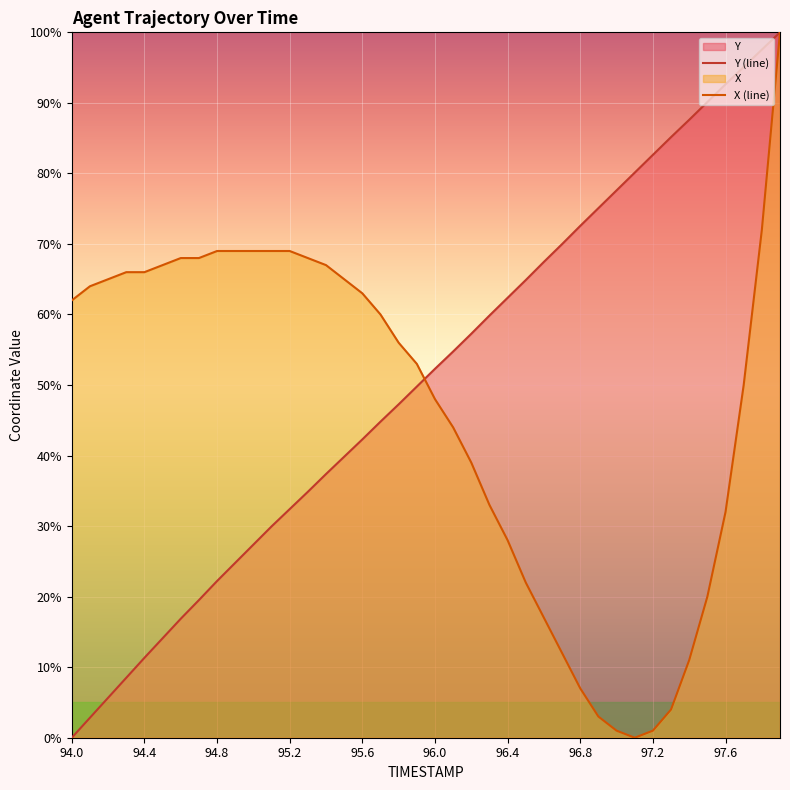

True or false: Y has a value of 22.2 at 94.8.

True